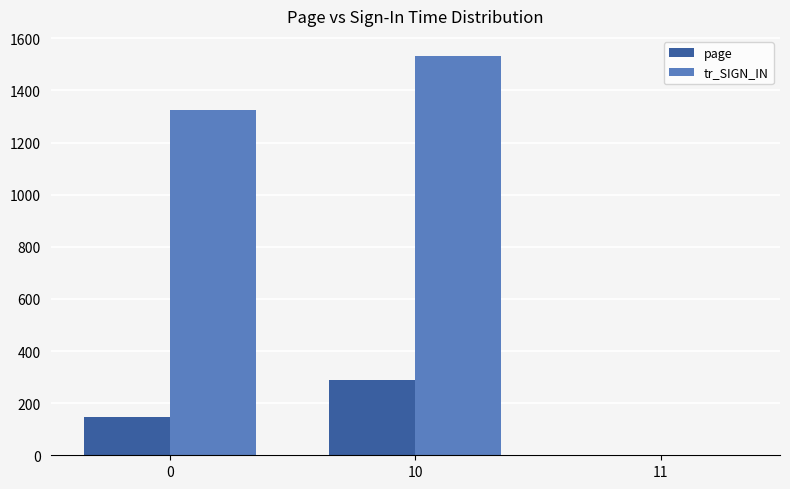

At which category does the chart reach its peak across all series?

10